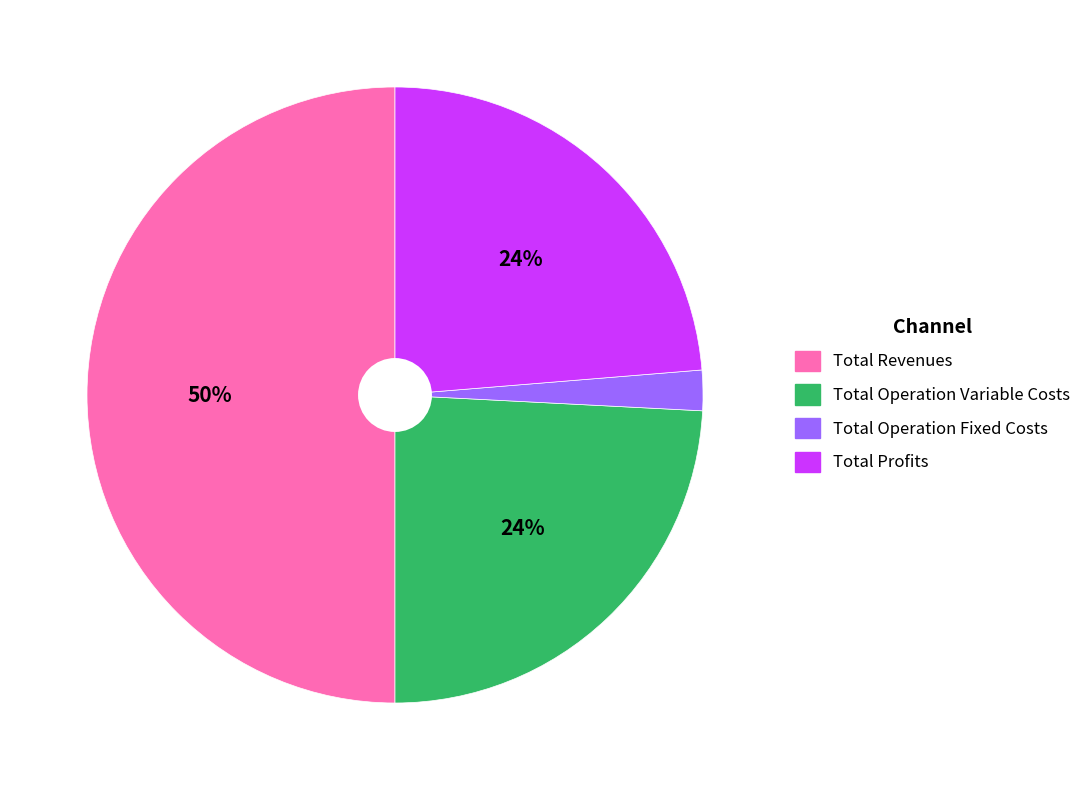

Count the number of slices in the pie.

4